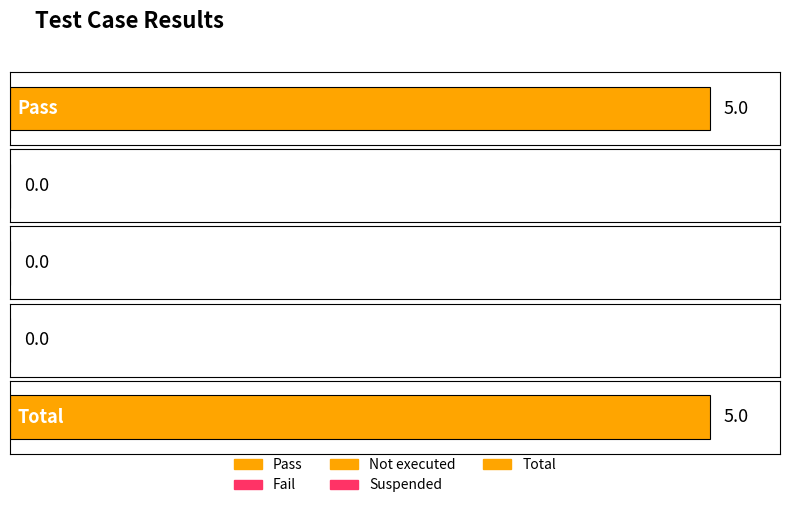

At which category is the sum across all series the highest?

Pass